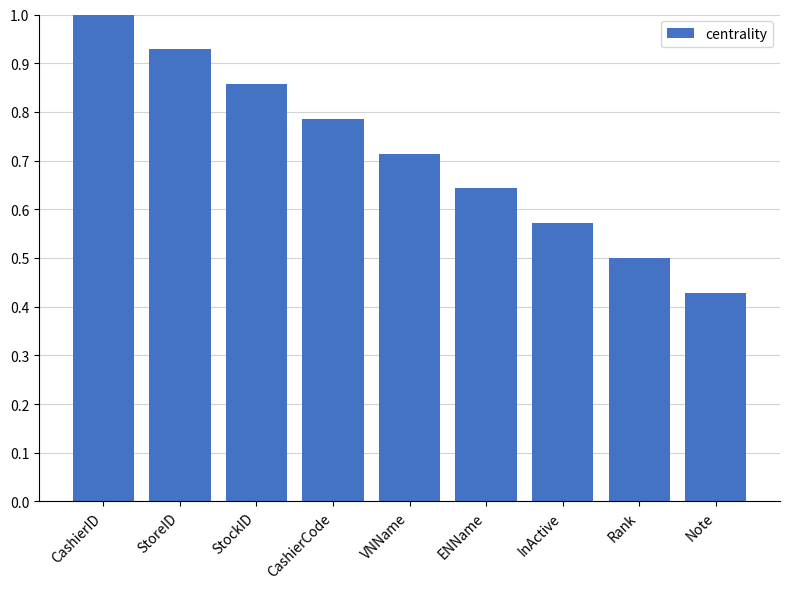

Which category has the lowest value across all series?

Note